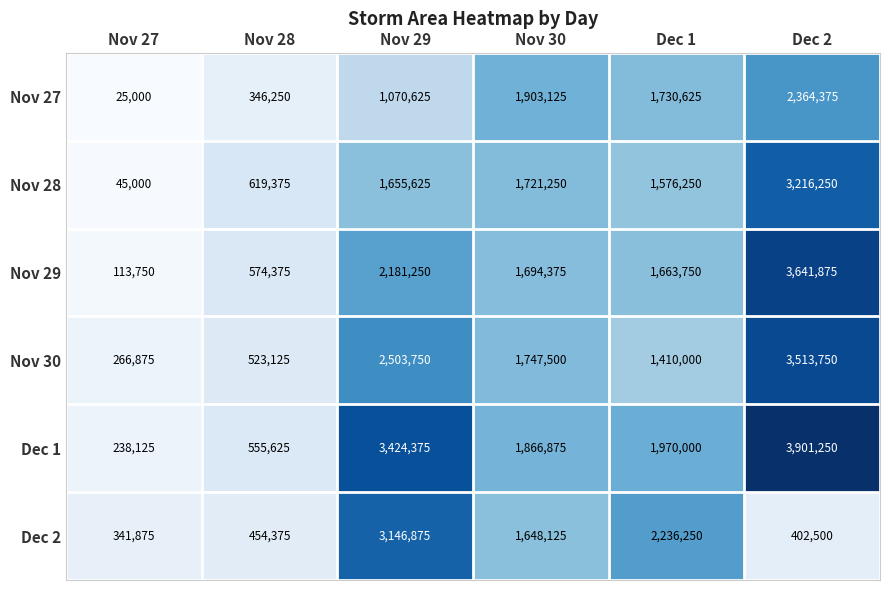

What is the sum of the Dec 2 values at Dec 2 and Nov 28?

856875